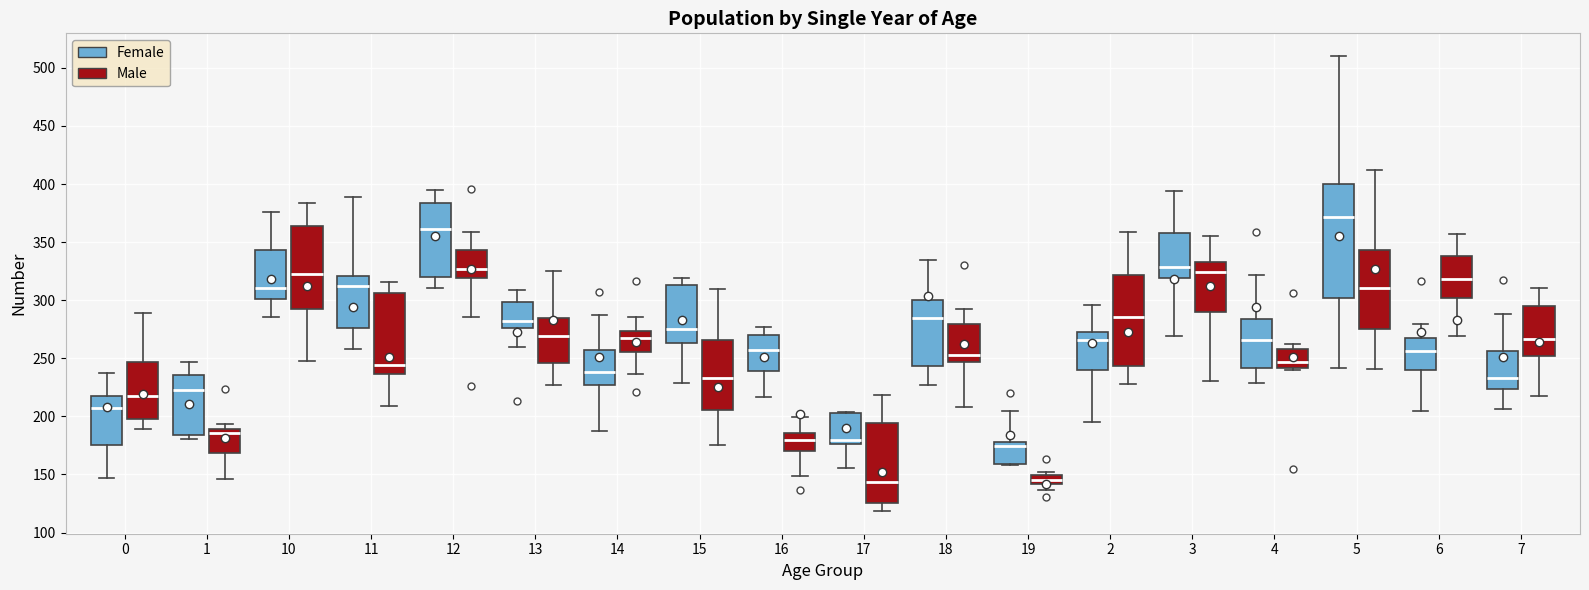

Where is the lower edge of the box for 6 (Female) on the y-axis? The values are not printed on the chart, so give them approximately, as read against the axis.

240